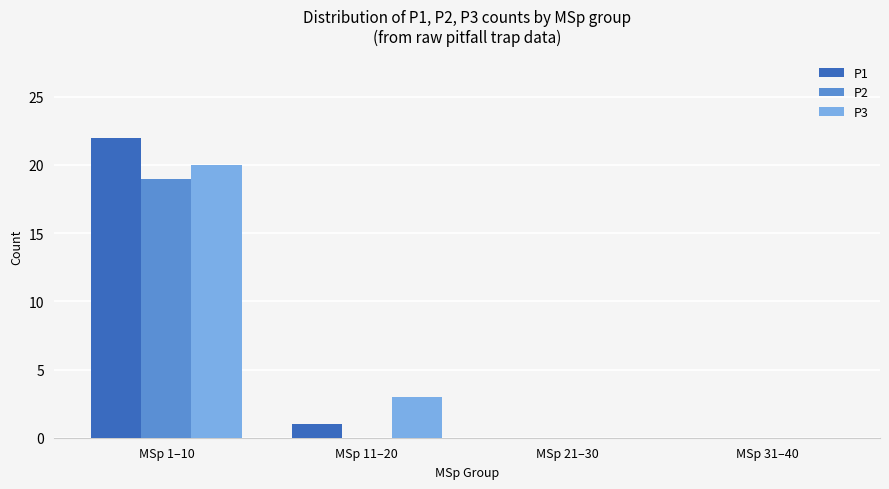

At which category is the sum across all series the highest?

MSp 1–10